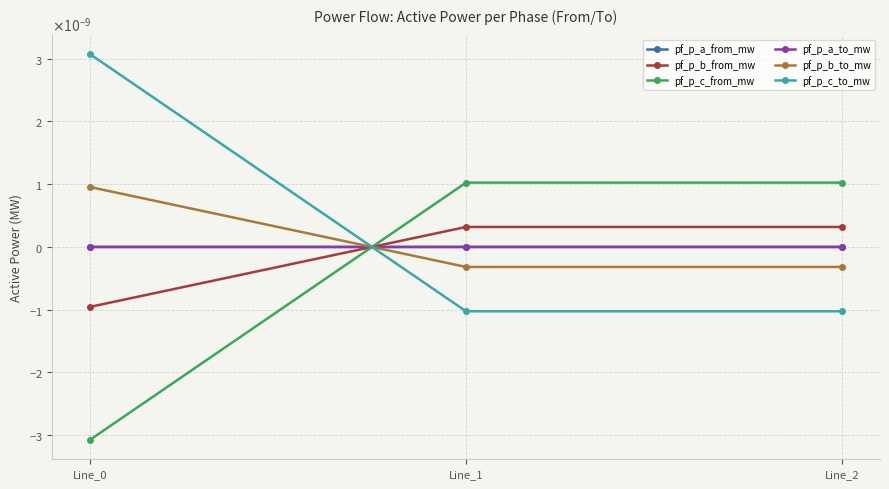

At which label does pf_p_c_to_mw reach its peak?

Line_0